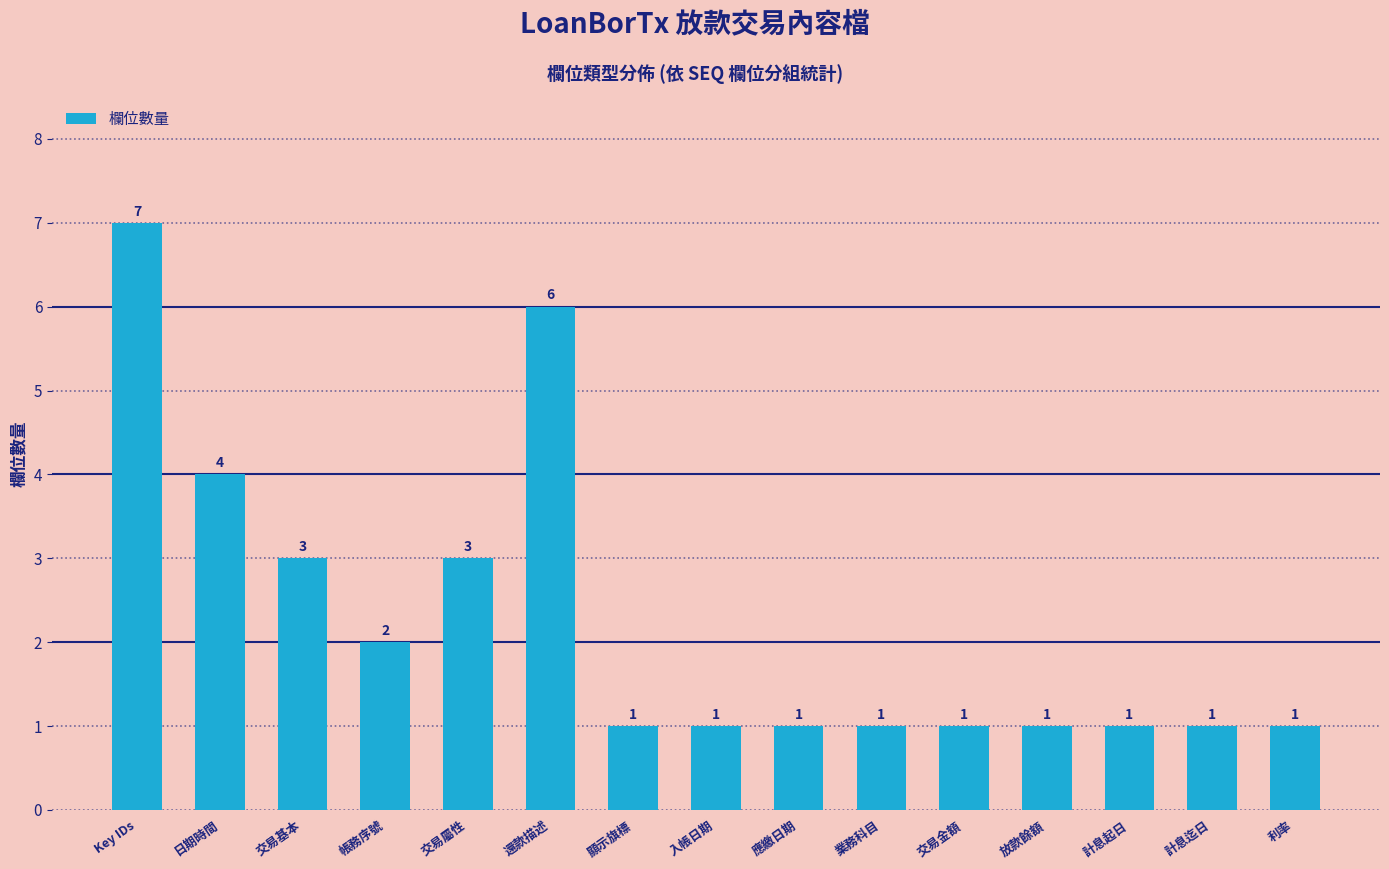

How many bars are there in total?

15